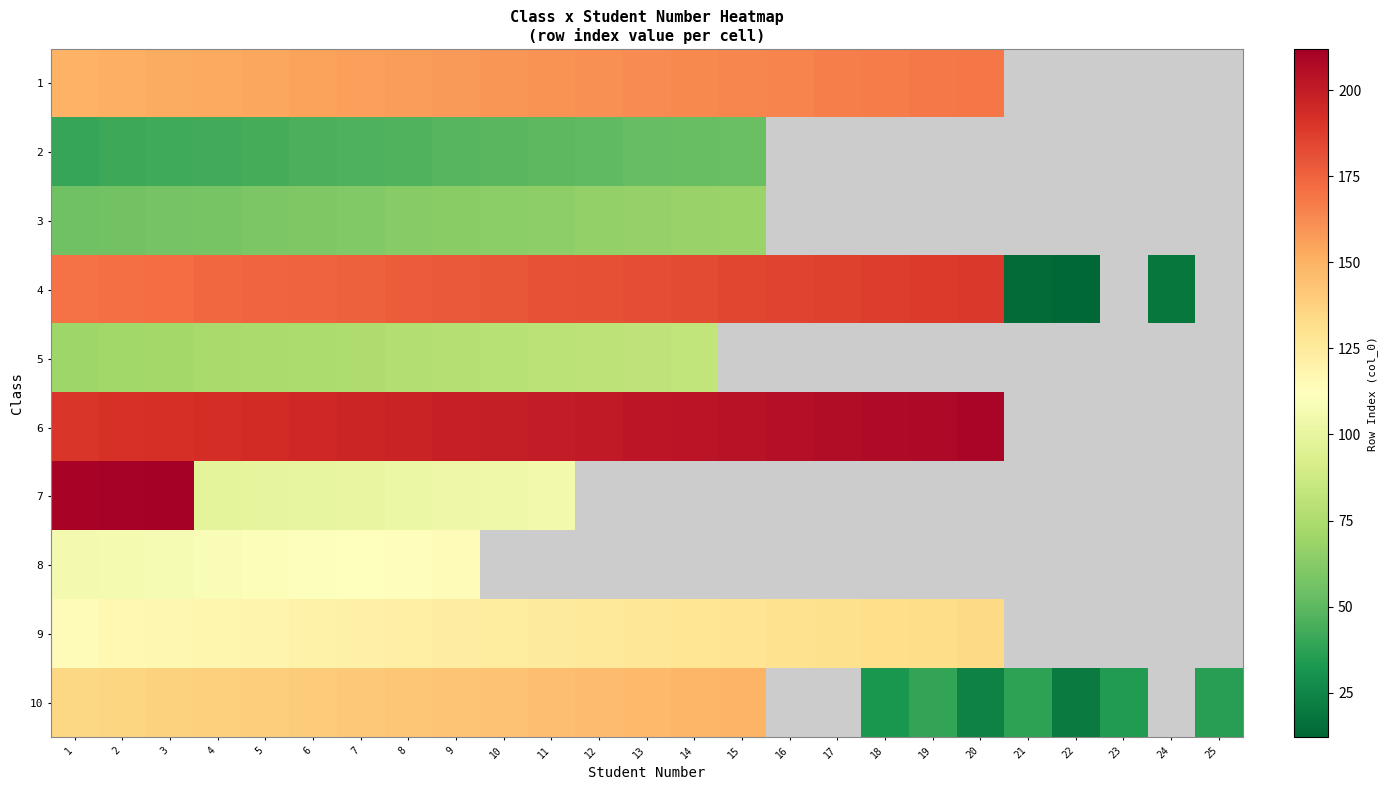

Which has a higher value, 9 or 2?

9